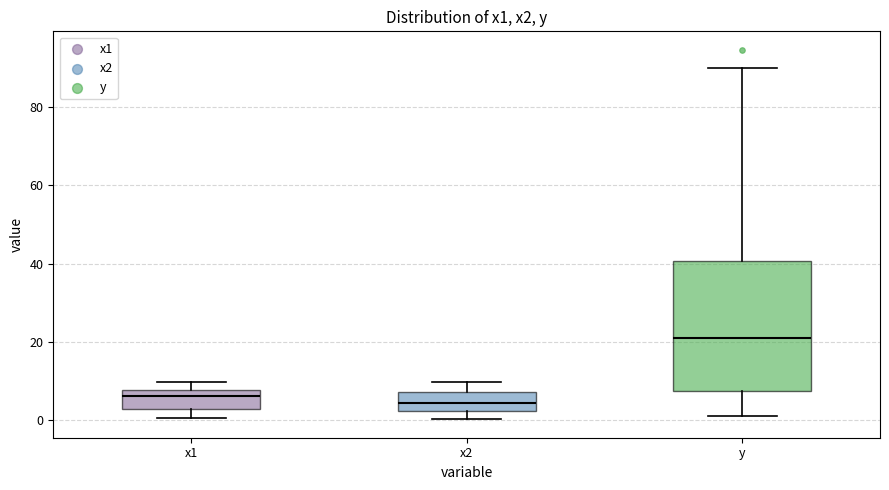

Reading left to right, transcribe this box plot: for each box, give where its median line is, the range the box spans, and where its two whiskers end, as read against the y-axis. The values are not printed on the chart, so give them approximately, as read against the axis.

x1: median 6, box 4 to 8, whiskers 0 to 10
x2: median 4, box 2 to 8, whiskers 0 to 10
y: median 22, box 8 to 40, whiskers 2 to 90